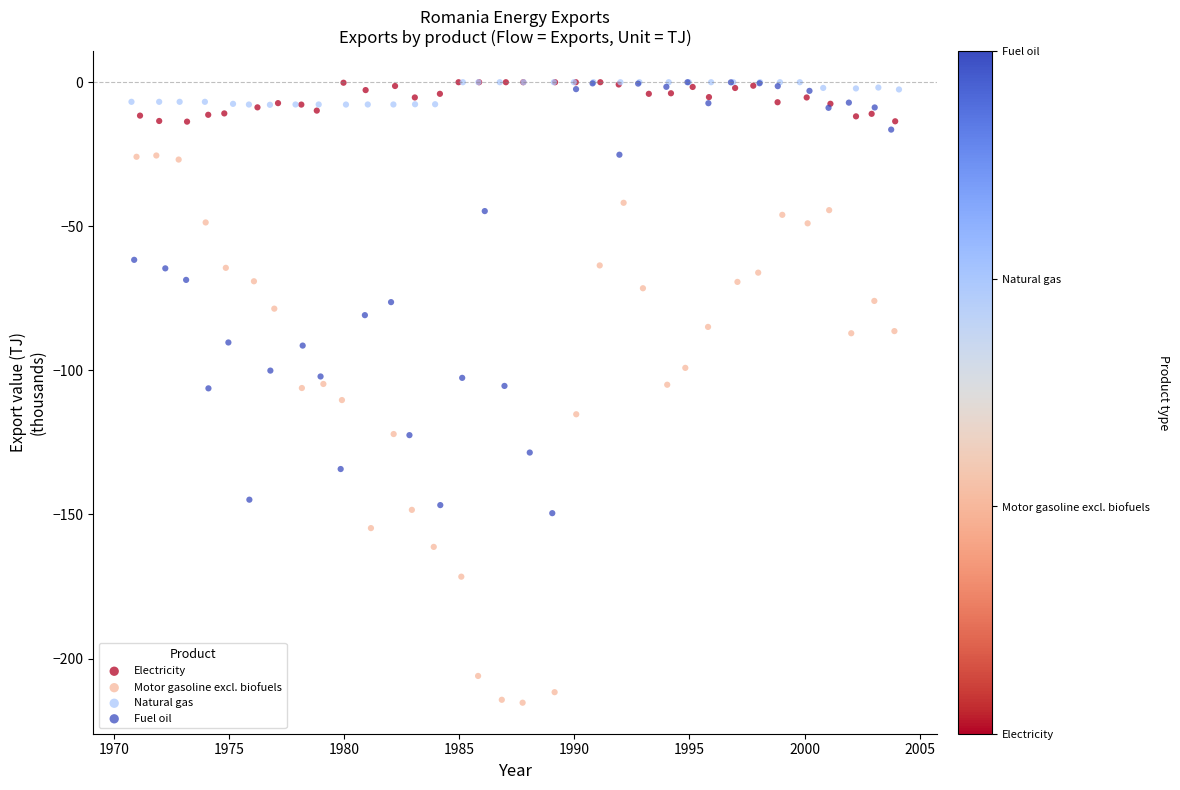

Which series reaches the minimum Y coordinate?

Motor gasoline excl. biofuels